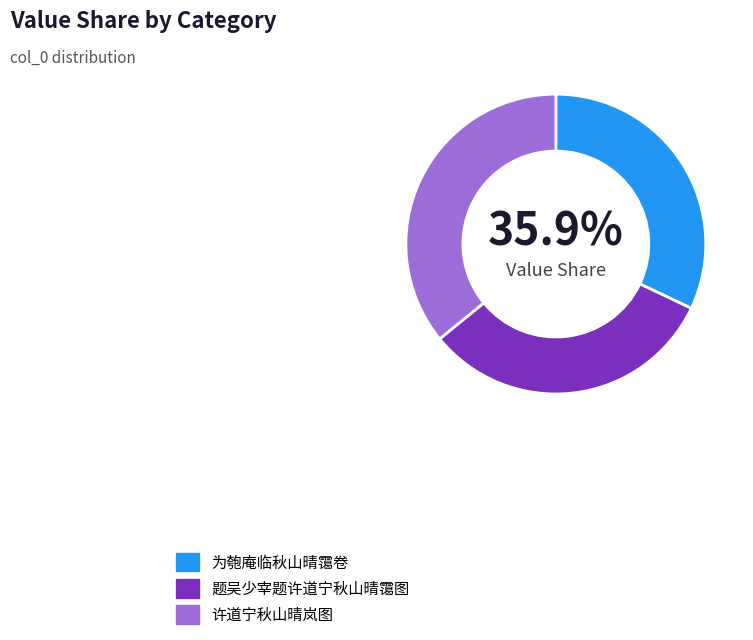

Count the number of slices in the pie.

3